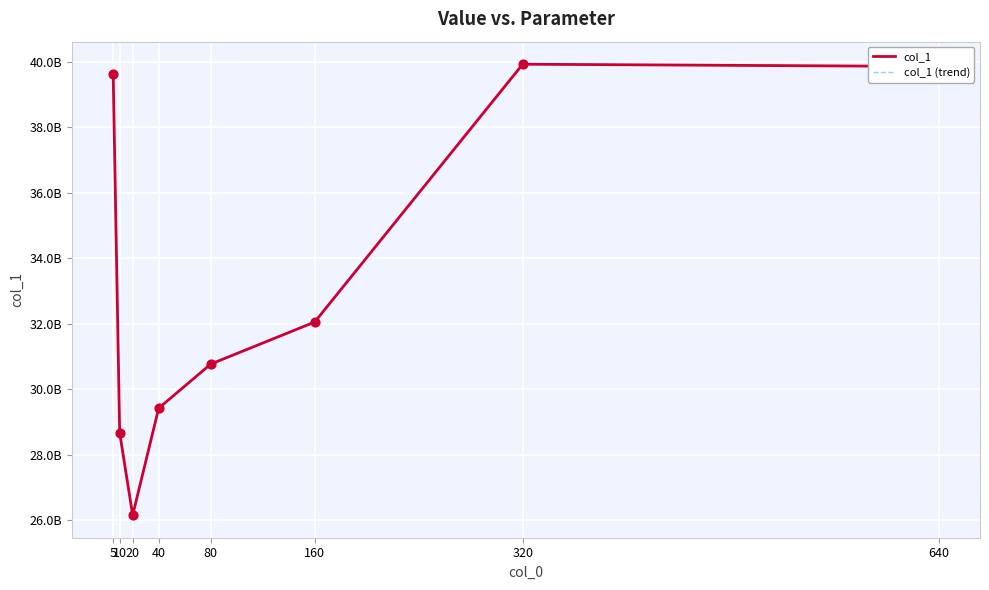

Which series has the largest total across all categories?

col_1